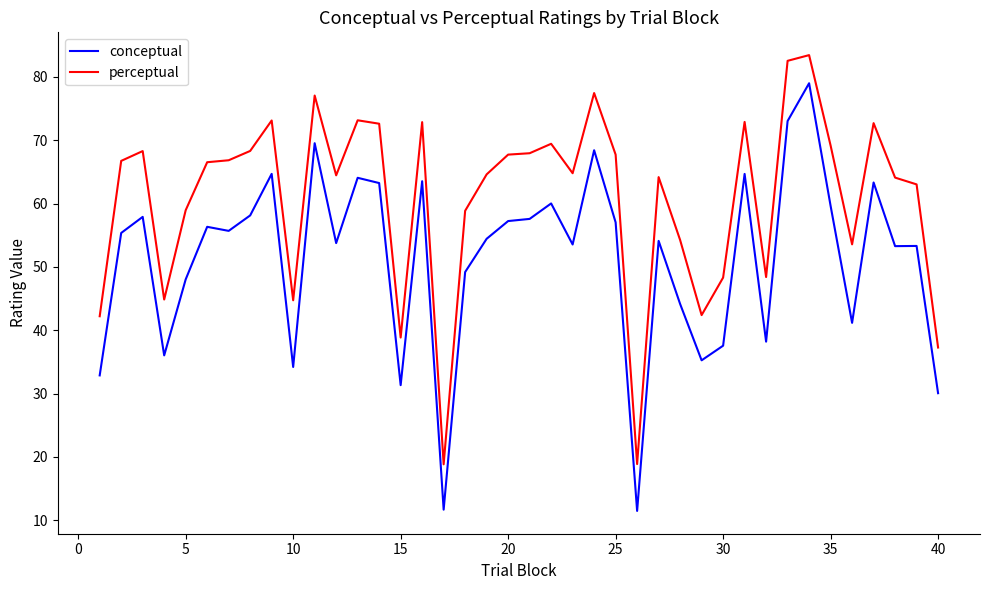

How many distinct data groups are displayed?

2